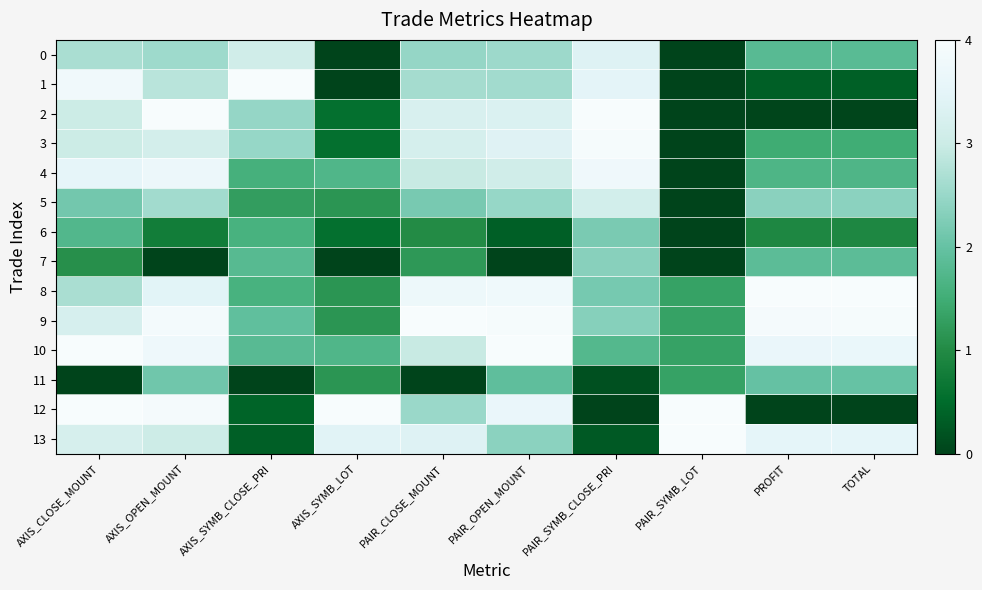

Reading right to left, list all the values displayed in this chart.

0: TOTAL=1.8	PROFIT=1.8	PAIR_SYMB_LOT=0.0	PAIR_SYMB_CLOSE_PRI=3.4	PAIR_OPEN_MOUNT=2.5	PAIR_CLOSE_MOUNT=2.5	AXIS_SYMB_LOT=0.0	AXIS_SYMB_CLOSE_PRI=3.1	AXIS_OPEN_MOUNT=2.5	AXIS_CLOSE_MOUNT=2.7
1: TOTAL=0.3	PROFIT=0.3	PAIR_SYMB_LOT=0.0	PAIR_SYMB_CLOSE_PRI=3.5	PAIR_OPEN_MOUNT=2.6	PAIR_CLOSE_MOUNT=2.6	AXIS_SYMB_LOT=0.0	AXIS_SYMB_CLOSE_PRI=4.0	AXIS_OPEN_MOUNT=2.8	AXIS_CLOSE_MOUNT=3.8
2: TOTAL=0.0	PROFIT=0.0	PAIR_SYMB_LOT=0.0	PAIR_SYMB_CLOSE_PRI=4.0	PAIR_OPEN_MOUNT=3.3	PAIR_CLOSE_MOUNT=3.2	AXIS_SYMB_LOT=0.6	AXIS_SYMB_CLOSE_PRI=2.5	AXIS_OPEN_MOUNT=4.0	AXIS_CLOSE_MOUNT=3.0
3: TOTAL=1.5	PROFIT=1.5	PAIR_SYMB_LOT=0.0	PAIR_SYMB_CLOSE_PRI=3.9	PAIR_OPEN_MOUNT=3.4	PAIR_CLOSE_MOUNT=3.2	AXIS_SYMB_LOT=0.6	AXIS_SYMB_CLOSE_PRI=2.5	AXIS_OPEN_MOUNT=3.1	AXIS_CLOSE_MOUNT=3.0
4: TOTAL=1.7	PROFIT=1.7	PAIR_SYMB_LOT=0.0	PAIR_SYMB_CLOSE_PRI=3.8	PAIR_OPEN_MOUNT=3.1	PAIR_CLOSE_MOUNT=3.0	AXIS_SYMB_LOT=1.7	AXIS_SYMB_CLOSE_PRI=1.6	AXIS_OPEN_MOUNT=3.7	AXIS_CLOSE_MOUNT=3.5
5: TOTAL=2.4	PROFIT=2.4	PAIR_SYMB_LOT=0.0	PAIR_SYMB_CLOSE_PRI=3.1	PAIR_OPEN_MOUNT=2.5	PAIR_CLOSE_MOUNT=2.2	AXIS_SYMB_LOT=1.1	AXIS_SYMB_CLOSE_PRI=1.3	AXIS_OPEN_MOUNT=2.6	AXIS_CLOSE_MOUNT=2.1
6: TOTAL=0.9	PROFIT=0.9	PAIR_SYMB_LOT=0.0	PAIR_SYMB_CLOSE_PRI=2.2	PAIR_OPEN_MOUNT=0.3	PAIR_CLOSE_MOUNT=1.0	AXIS_SYMB_LOT=0.6	AXIS_SYMB_CLOSE_PRI=1.6	AXIS_OPEN_MOUNT=0.8	AXIS_CLOSE_MOUNT=1.7
7: TOTAL=1.9	PROFIT=1.9	PAIR_SYMB_LOT=0.0	PAIR_SYMB_CLOSE_PRI=2.3	PAIR_OPEN_MOUNT=0.0	PAIR_CLOSE_MOUNT=1.2	AXIS_SYMB_LOT=0.0	AXIS_SYMB_CLOSE_PRI=1.8	AXIS_OPEN_MOUNT=0.0	AXIS_CLOSE_MOUNT=1.1
8: TOTAL=4.0	PROFIT=4.0	PAIR_SYMB_LOT=1.3	PAIR_SYMB_CLOSE_PRI=2.2	PAIR_OPEN_MOUNT=3.8	PAIR_CLOSE_MOUNT=3.7	AXIS_SYMB_LOT=1.1	AXIS_SYMB_CLOSE_PRI=1.6	AXIS_OPEN_MOUNT=3.4	AXIS_CLOSE_MOUNT=2.7
9: TOTAL=3.9	PROFIT=3.9	PAIR_SYMB_LOT=1.3	PAIR_SYMB_CLOSE_PRI=2.3	PAIR_OPEN_MOUNT=3.9	PAIR_CLOSE_MOUNT=4.0	AXIS_SYMB_LOT=1.1	AXIS_SYMB_CLOSE_PRI=1.9	AXIS_OPEN_MOUNT=3.9	AXIS_CLOSE_MOUNT=3.2
10: TOTAL=3.7	PROFIT=3.6	PAIR_SYMB_LOT=1.3	PAIR_SYMB_CLOSE_PRI=1.8	PAIR_OPEN_MOUNT=4.0	PAIR_CLOSE_MOUNT=3.0	AXIS_SYMB_LOT=1.7	AXIS_SYMB_CLOSE_PRI=1.8	AXIS_OPEN_MOUNT=3.8	AXIS_CLOSE_MOUNT=4.0
11: TOTAL=2.0	PROFIT=2.0	PAIR_SYMB_LOT=1.3	PAIR_SYMB_CLOSE_PRI=0.2	PAIR_OPEN_MOUNT=1.9	PAIR_CLOSE_MOUNT=0.0	AXIS_SYMB_LOT=1.1	AXIS_SYMB_CLOSE_PRI=0.0	AXIS_OPEN_MOUNT=2.1	AXIS_CLOSE_MOUNT=0.0
12: TOTAL=0.0	PROFIT=0.0	PAIR_SYMB_LOT=4.0	PAIR_SYMB_CLOSE_PRI=0.0	PAIR_OPEN_MOUNT=3.6	PAIR_CLOSE_MOUNT=2.5	AXIS_SYMB_LOT=4.0	AXIS_SYMB_CLOSE_PRI=0.4	AXIS_OPEN_MOUNT=3.9	AXIS_CLOSE_MOUNT=4.0
13: TOTAL=3.5	PROFIT=3.5	PAIR_SYMB_LOT=4.0	PAIR_SYMB_CLOSE_PRI=0.3	PAIR_OPEN_MOUNT=2.4	PAIR_CLOSE_MOUNT=3.4	AXIS_SYMB_LOT=3.4	AXIS_SYMB_CLOSE_PRI=0.3	AXIS_OPEN_MOUNT=3.0	AXIS_CLOSE_MOUNT=3.2